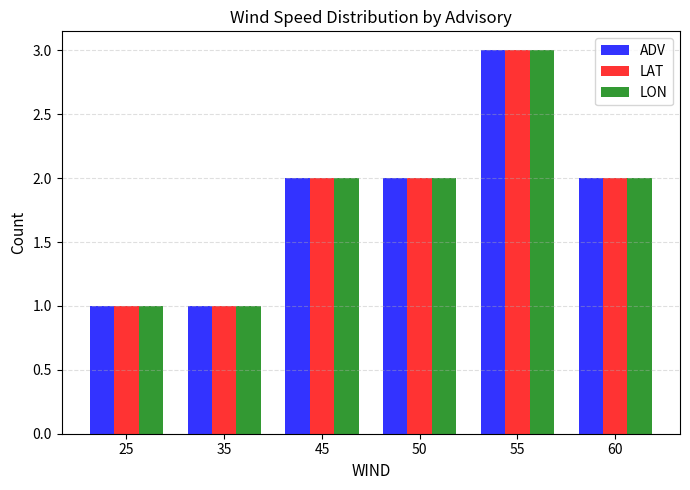

The LAT series shows 2 at 45. True or false?

True